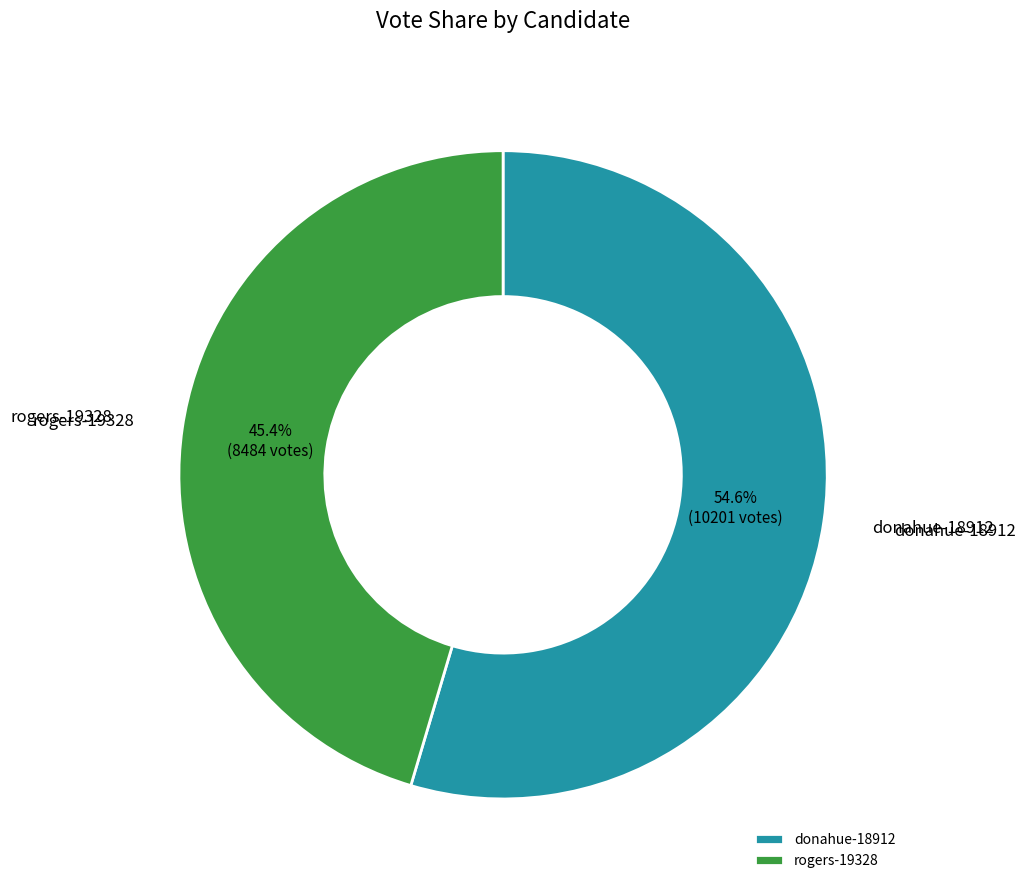

What percentage is the donahue-18912 slice, to the nearest percent?

55%